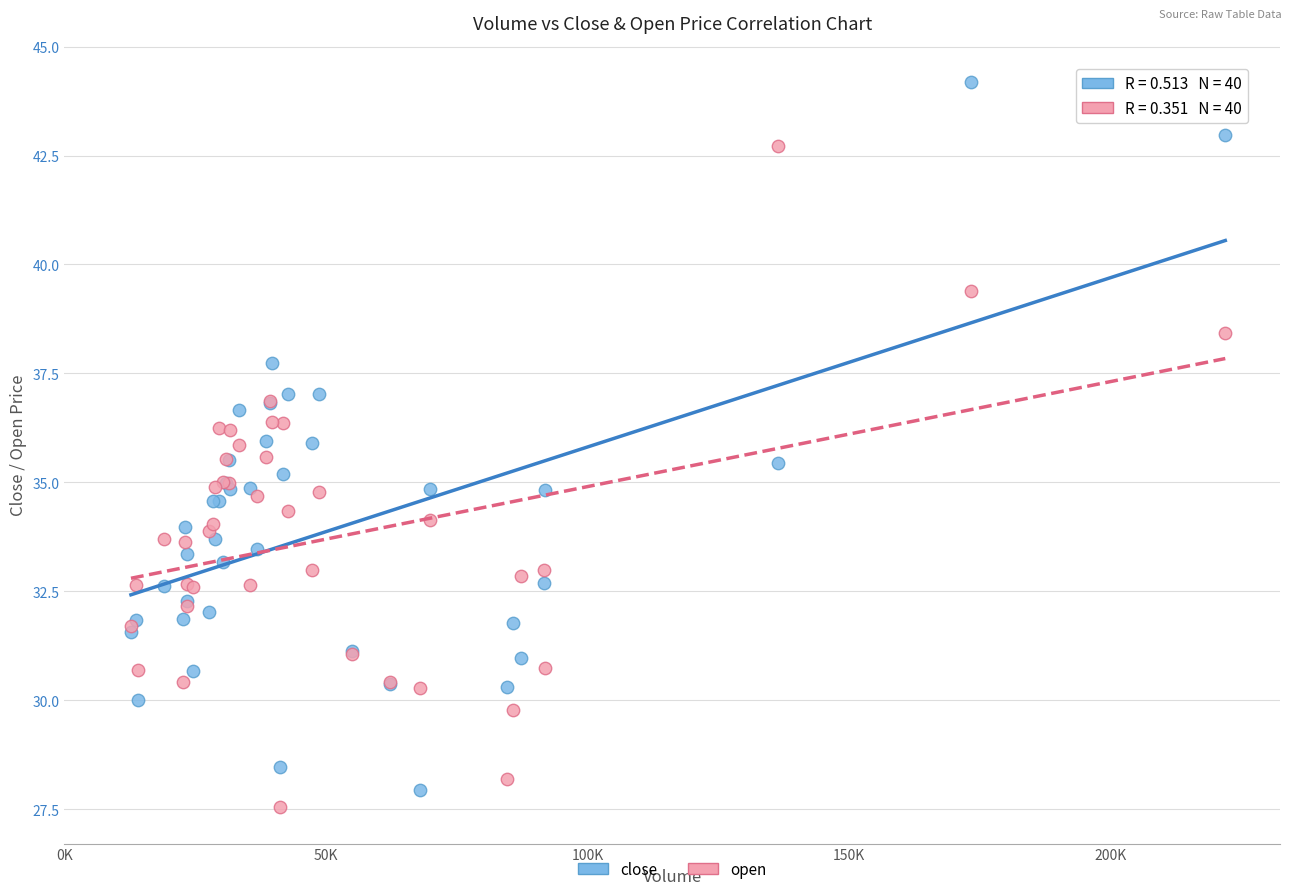

Which series has the widest spread of Y values?

close